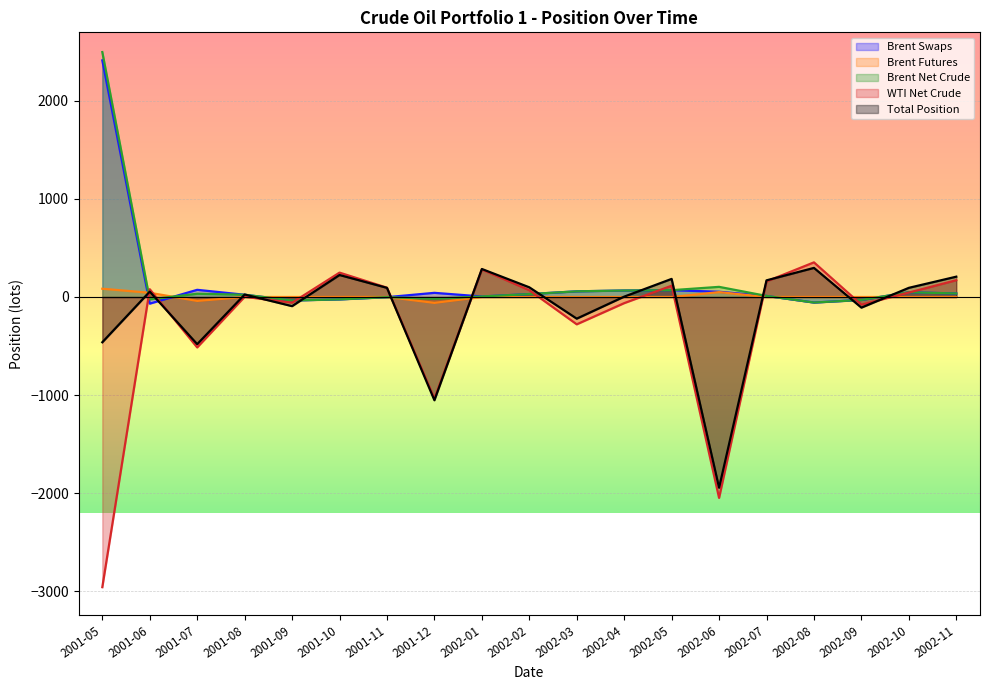

What is the difference between the maximum and minimum values in the WTI Net Crude series?

3313.5